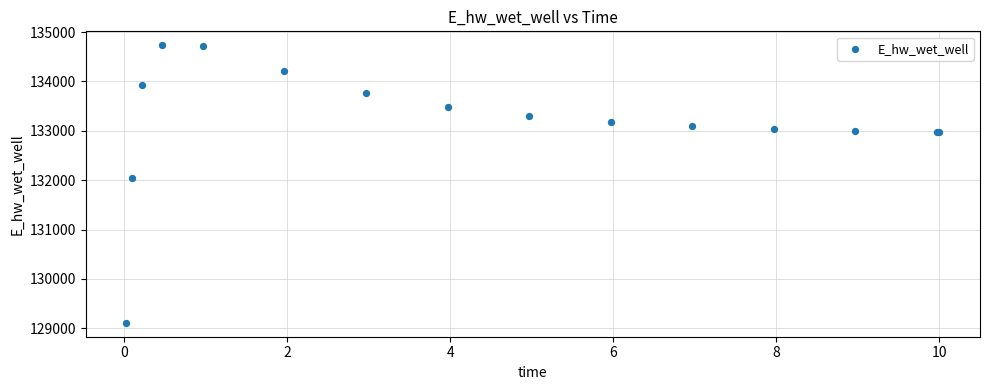

What Y value in the scatter plot is closest to 131922?

132044.8